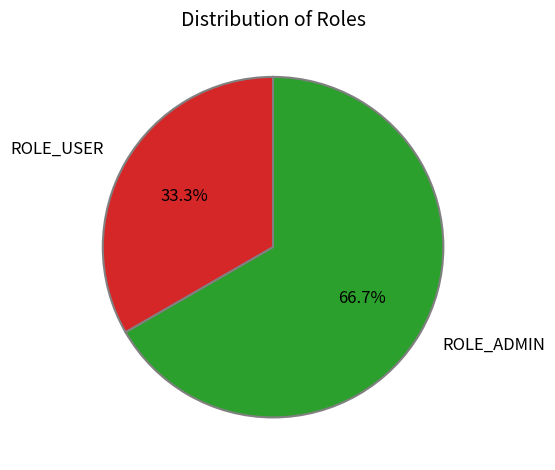

The ROLE_USER slice represents 33% of the pie. True or false?

True